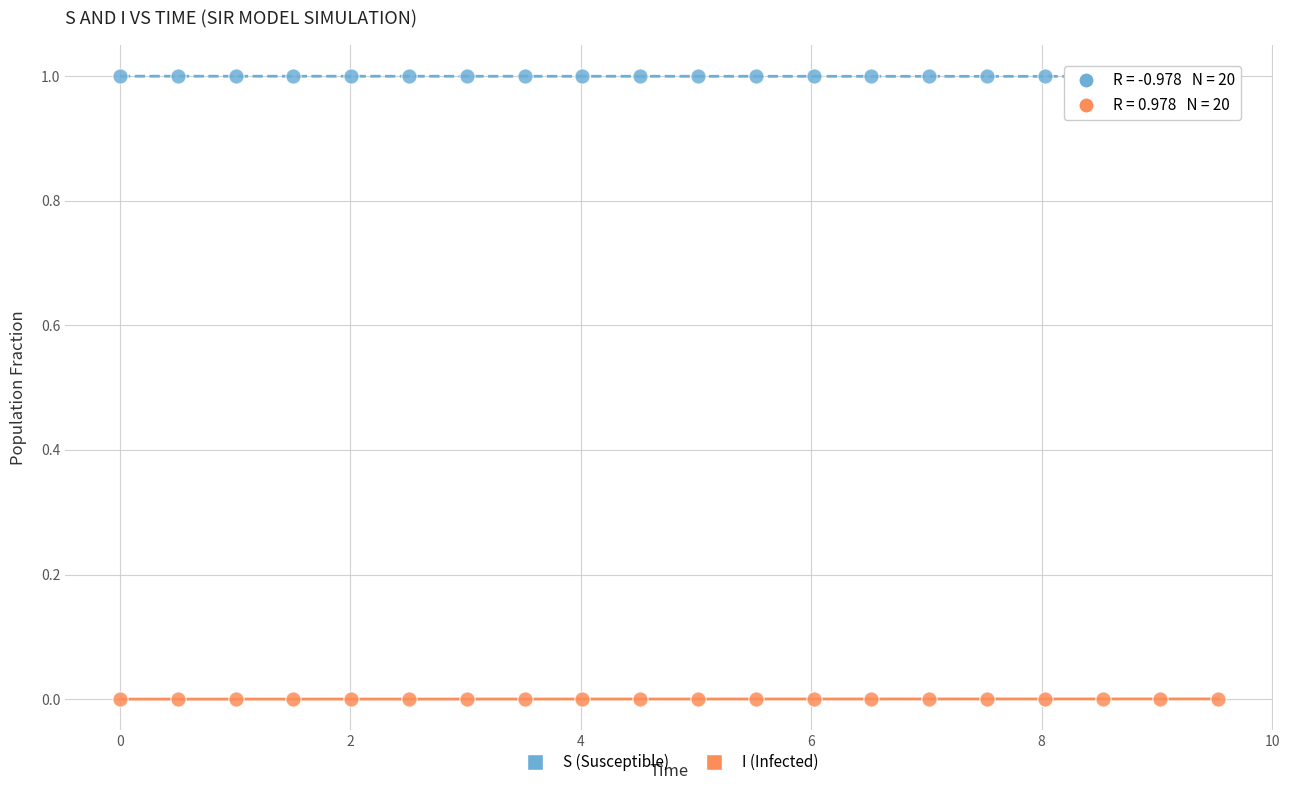

Which series reaches the minimum Y coordinate?

I (Infected)